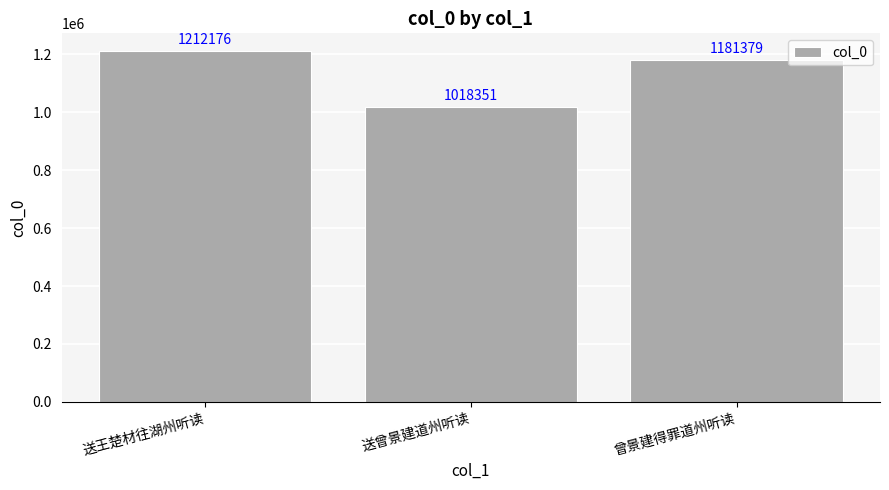

What is the ratio of the value at 送王楚材往湖州听读 to the value at 曾景建得罪道州听读?

1.0